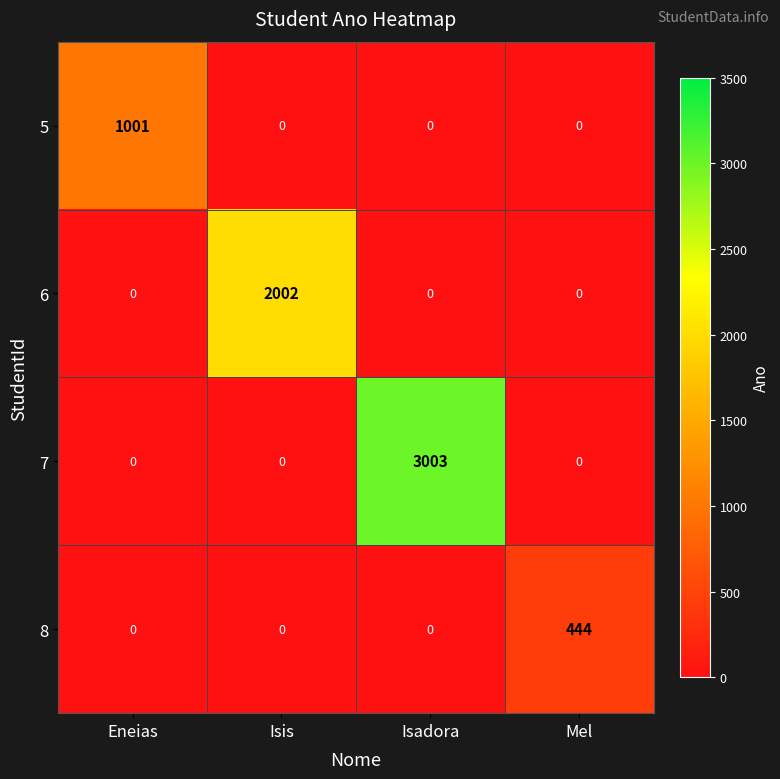

Which series has the largest range (max minus min)?

7